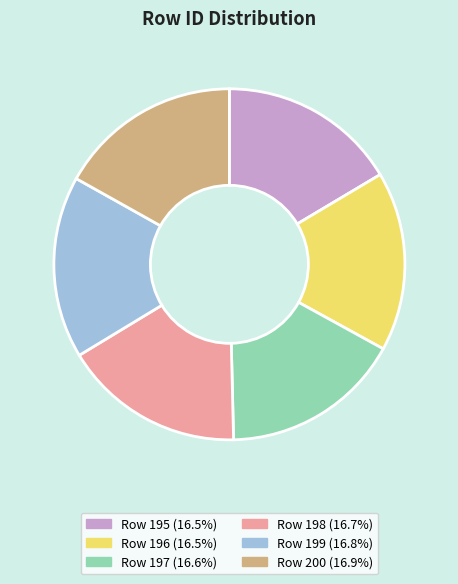

Do Row 200 (16.9%) and Row 195 (16.5%) together represent more than half of the pie?

No